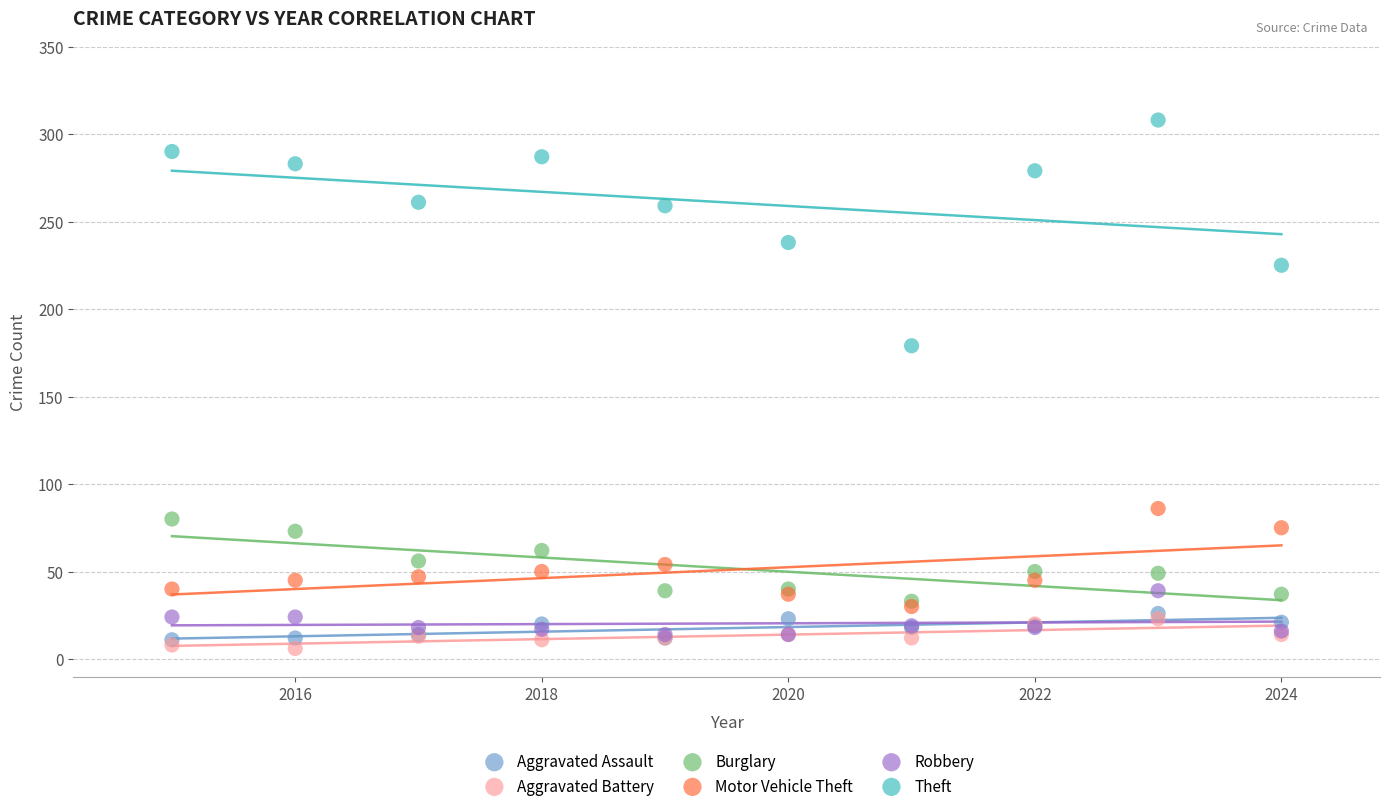

Which series reaches the maximum Y coordinate?

Theft